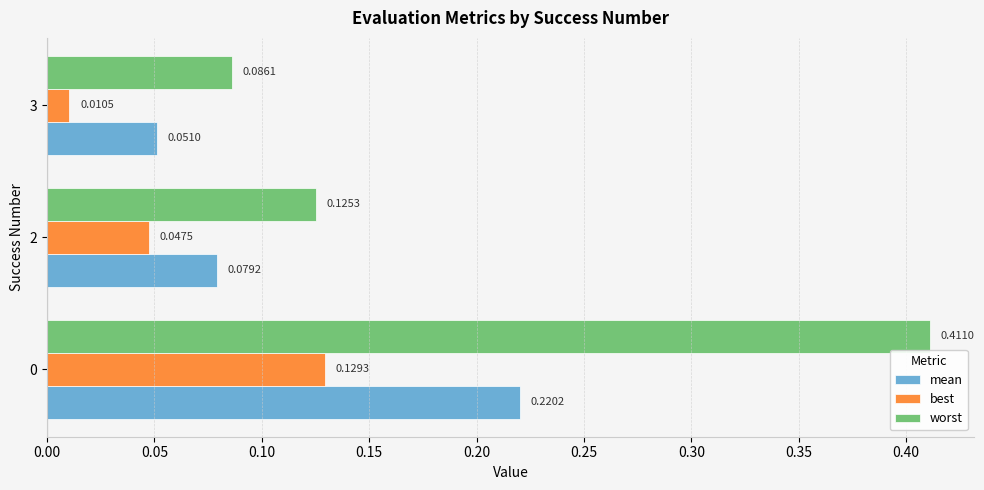

Rank the series by their maximum value, from lowest to highest.

best, mean, worst